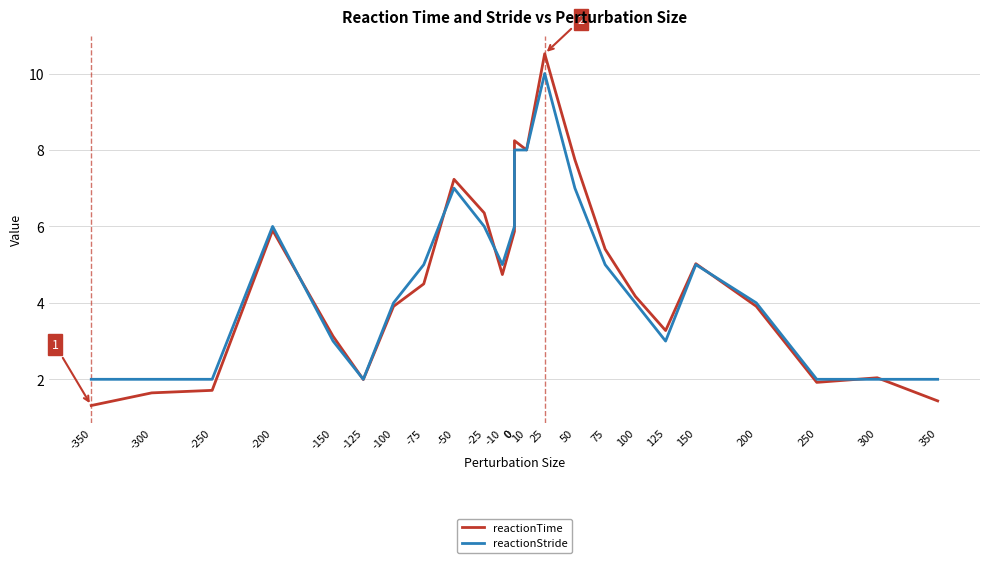

What is the sum of the reactionTime values at -10 and -150?

7.9